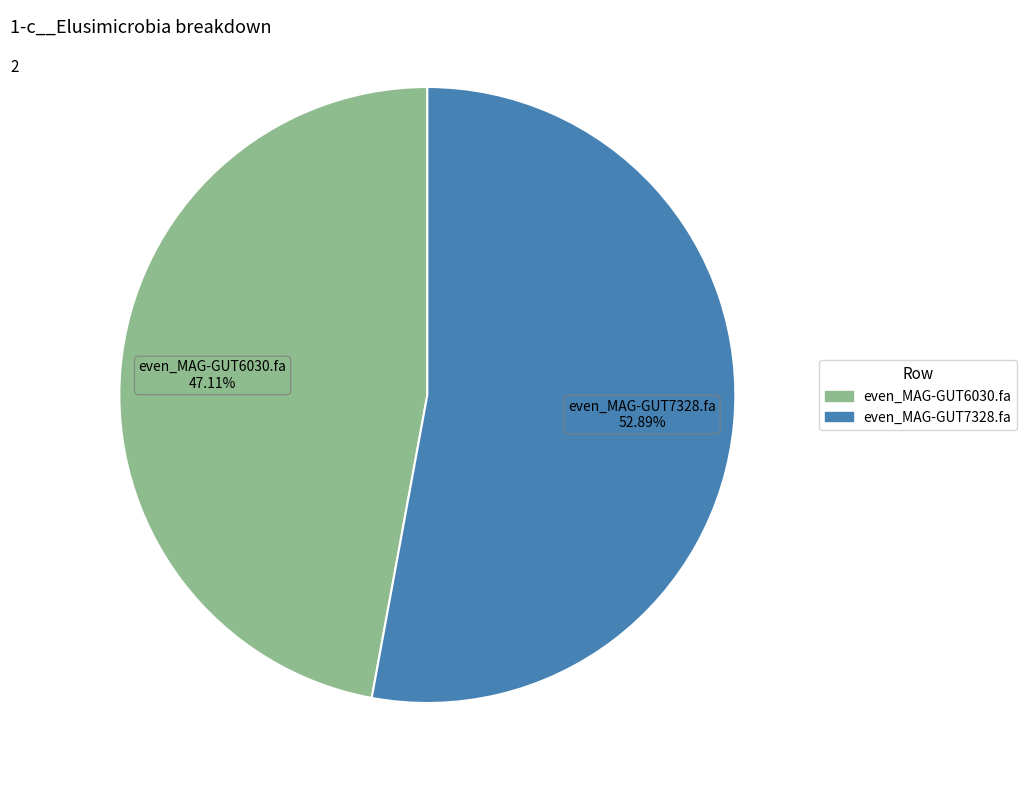

To the nearest percent, what portion does even_MAG-GUT7328.fa represent?

53%